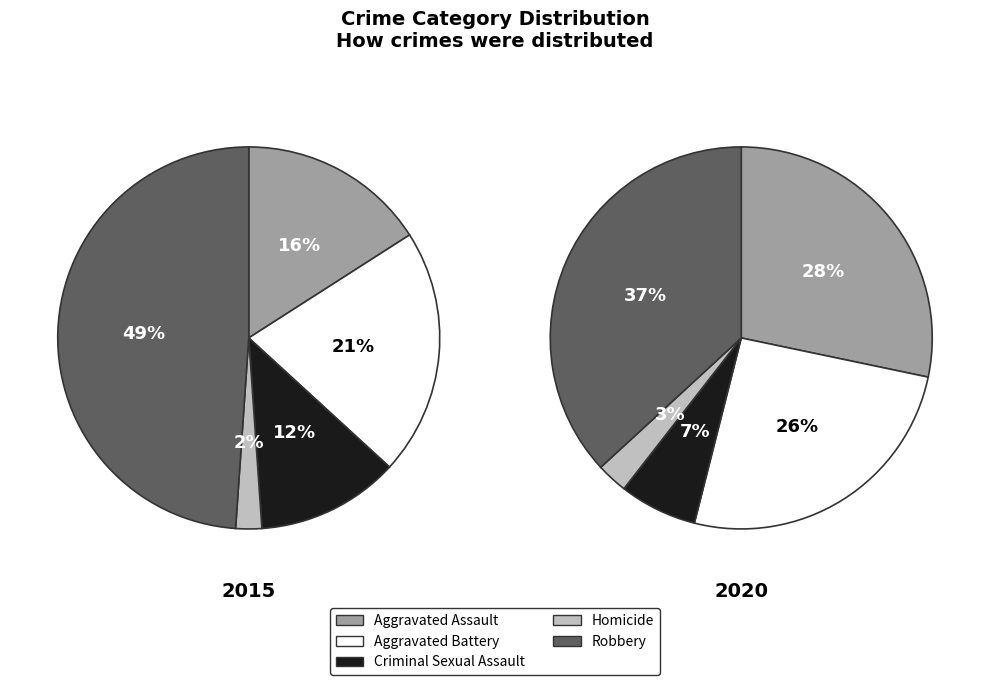

Is it true that 2 is 15% of the pie?

False